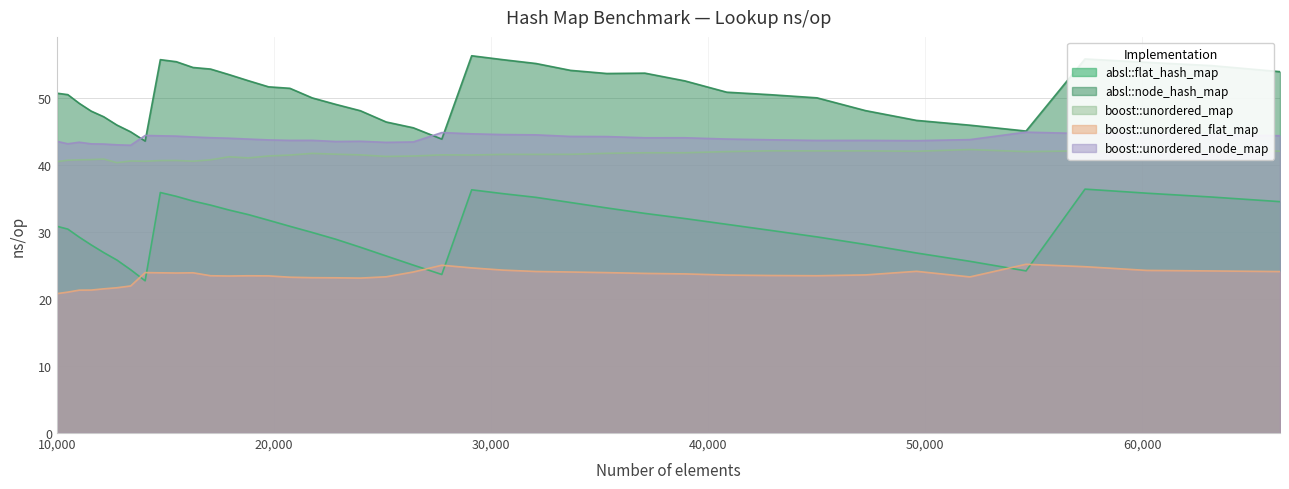

What is the difference between the maximum and minimum values in the boost::unordered_map series?

2.0